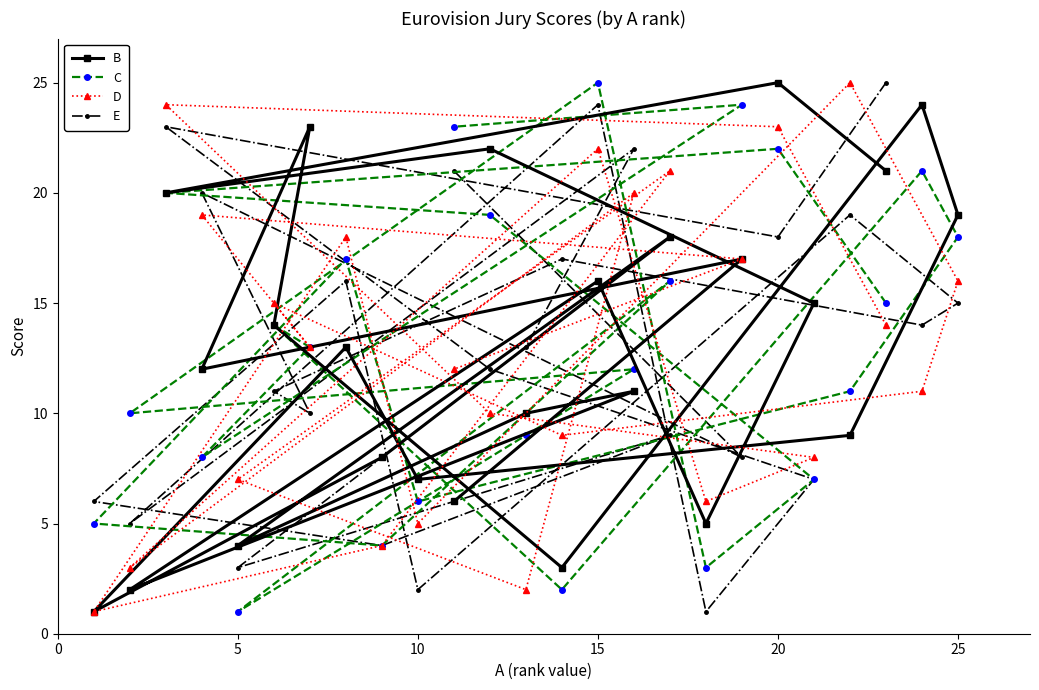

At which category is the sum across all series the highest?

20